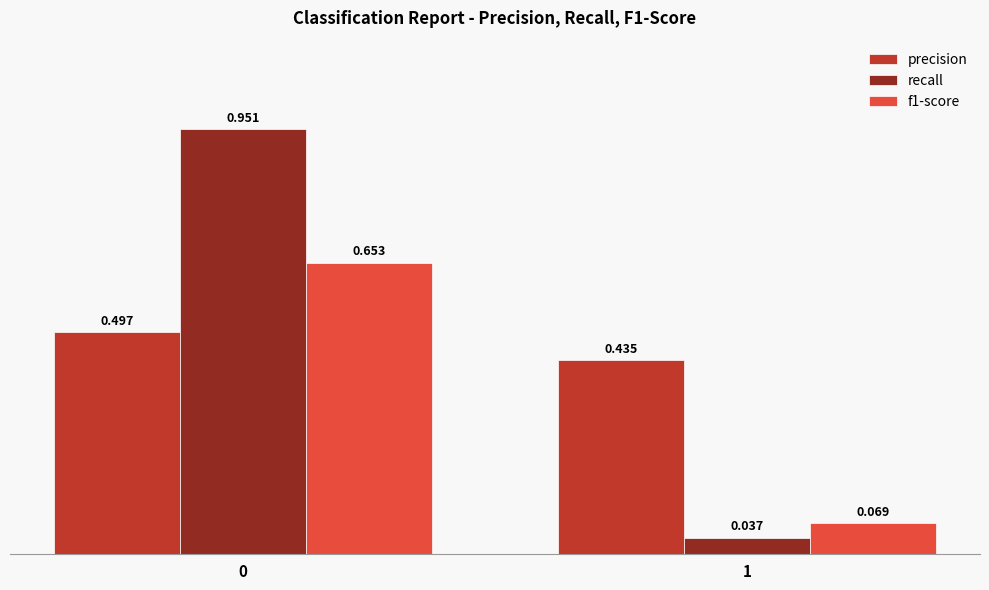

Rank the series at 1 from highest to lowest value.

precision, f1-score, recall